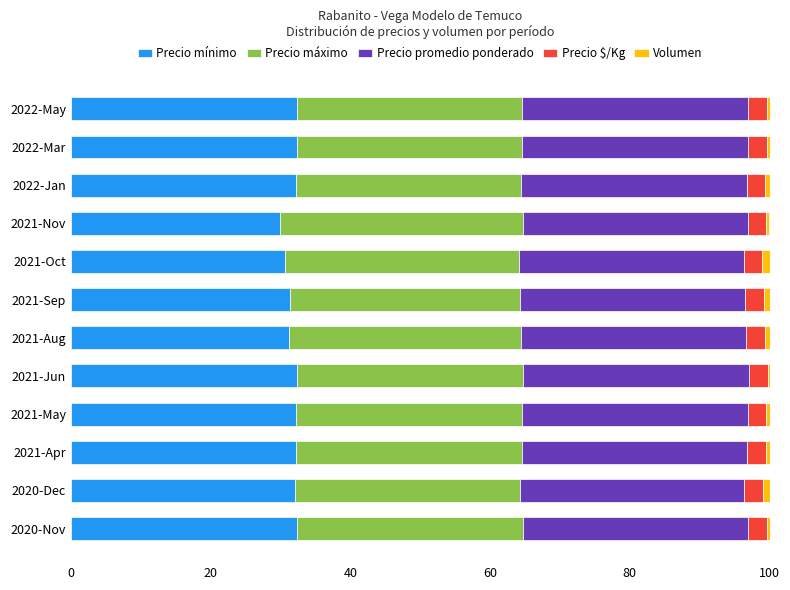

The value of Precio mínimo at 2021-Oct is 30.6. True or false?

True